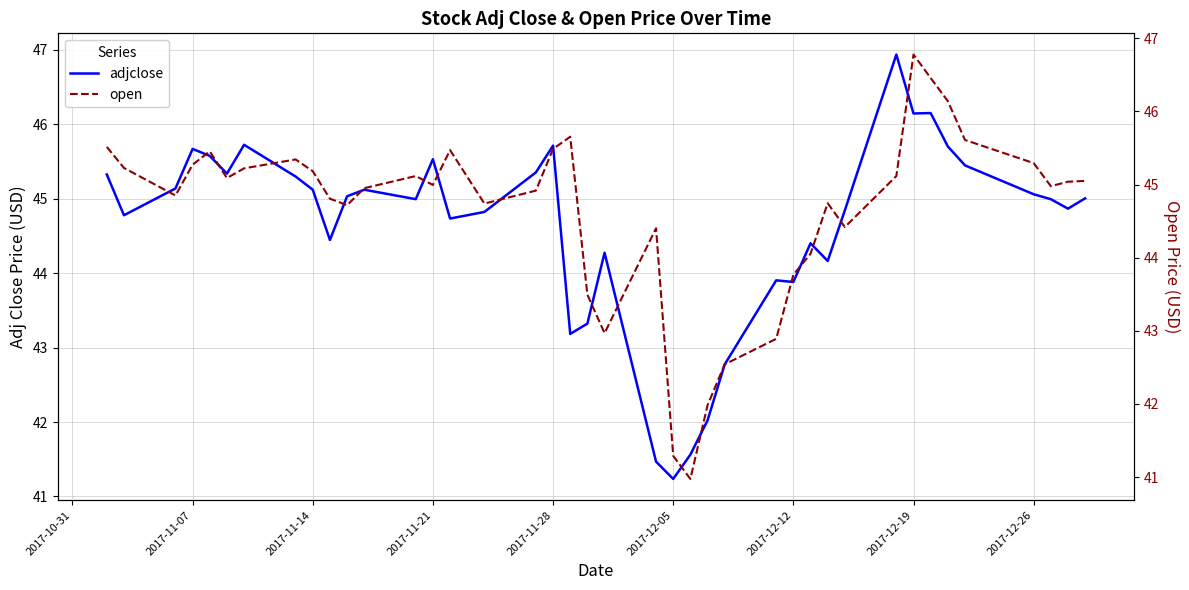

What is the highest value of the adjclose series?

46.9